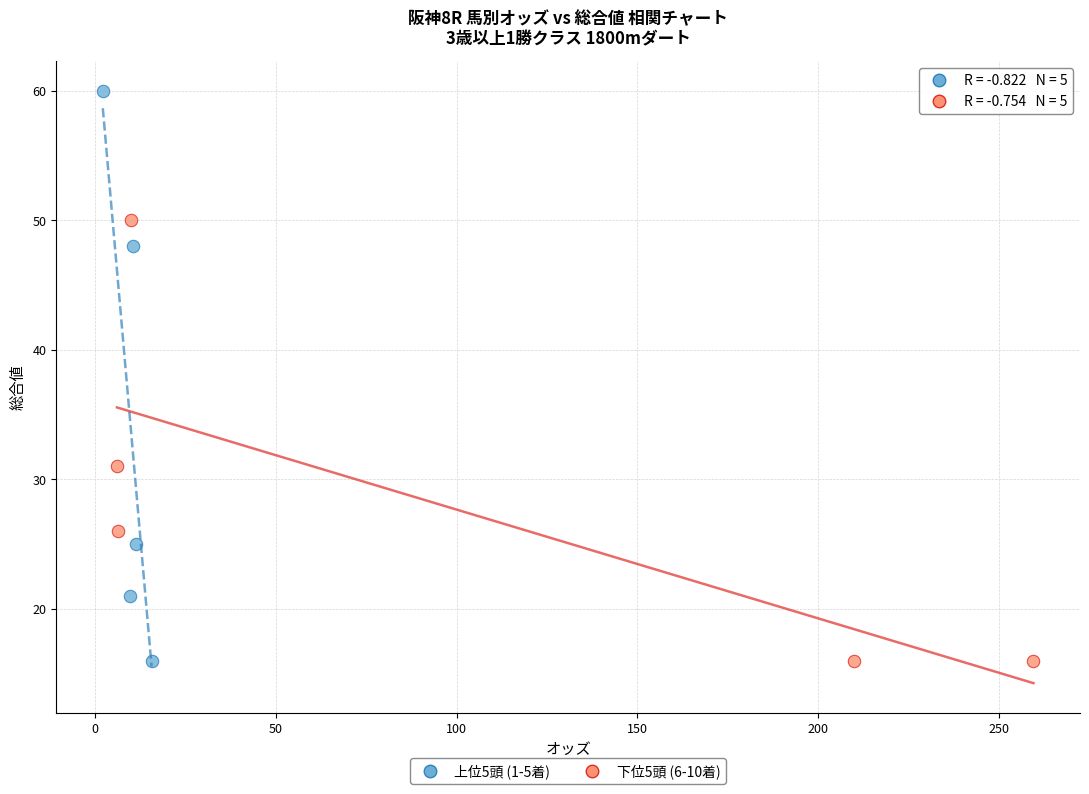

Which series contains the highest Y value?

上位5頭 (1-5着)